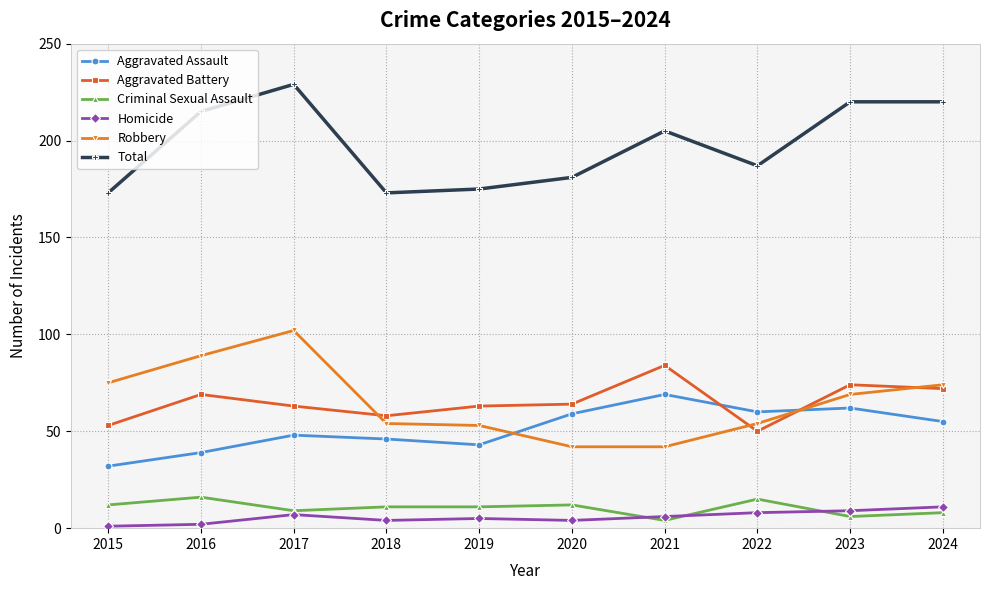

At how many categories does at least one series exceed 178?

7